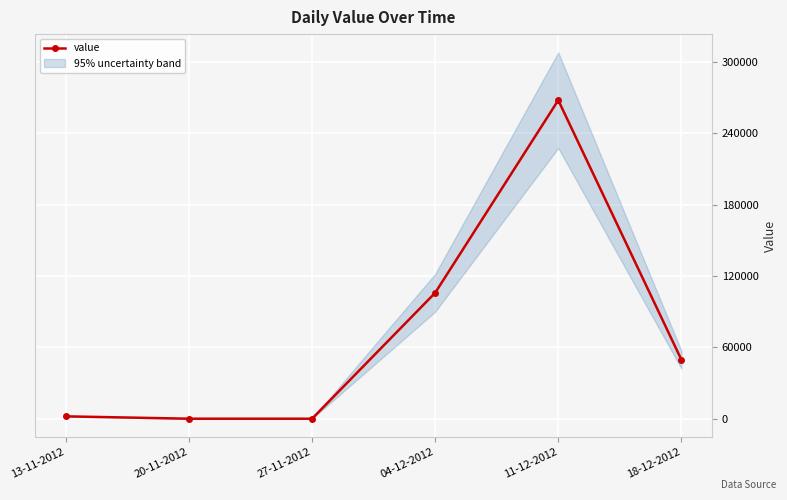

How many lines are shown in the chart?

1